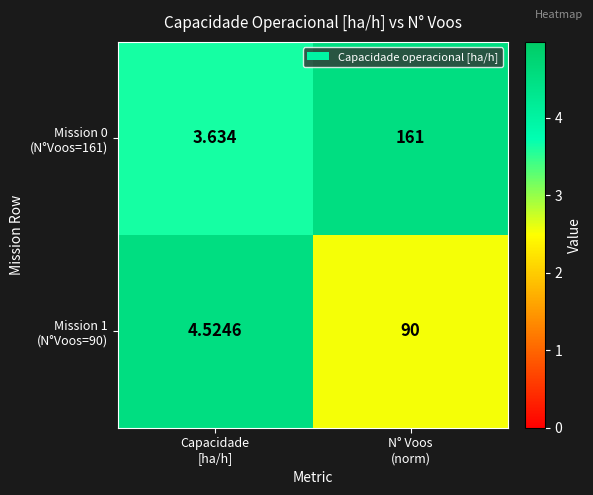

How many series are shown in this chart?

2